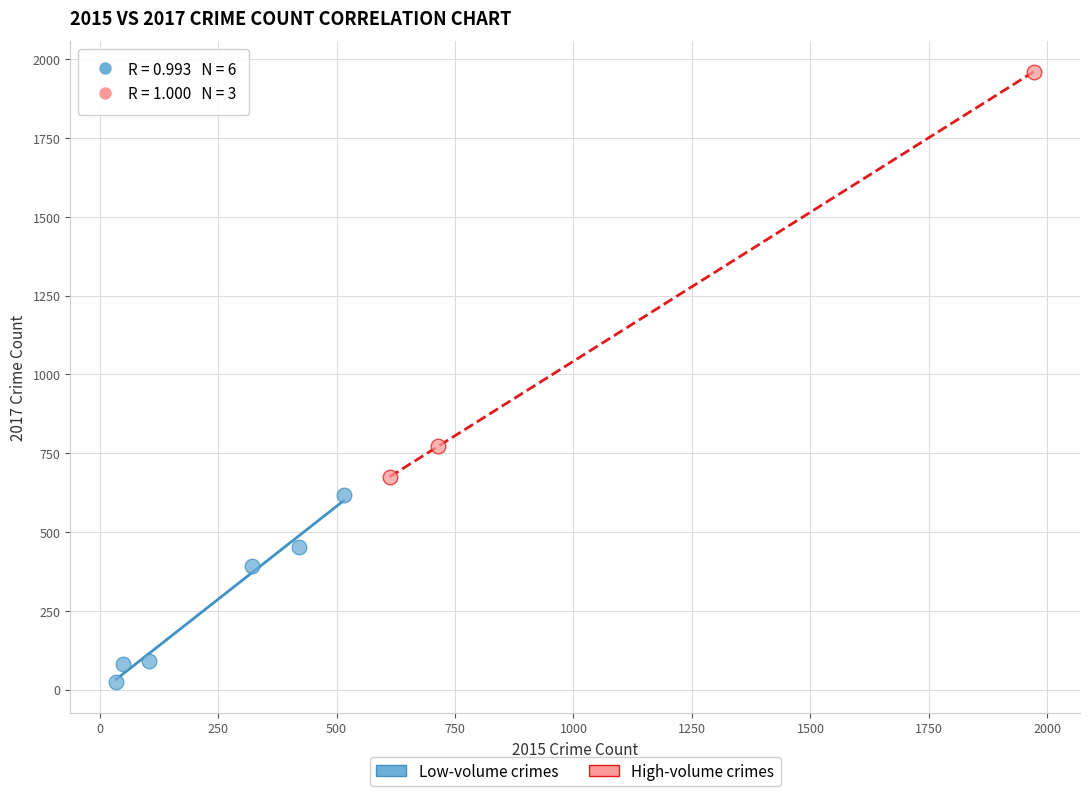

Which series has the largest Y range (max minus min)?

High-volume crimes